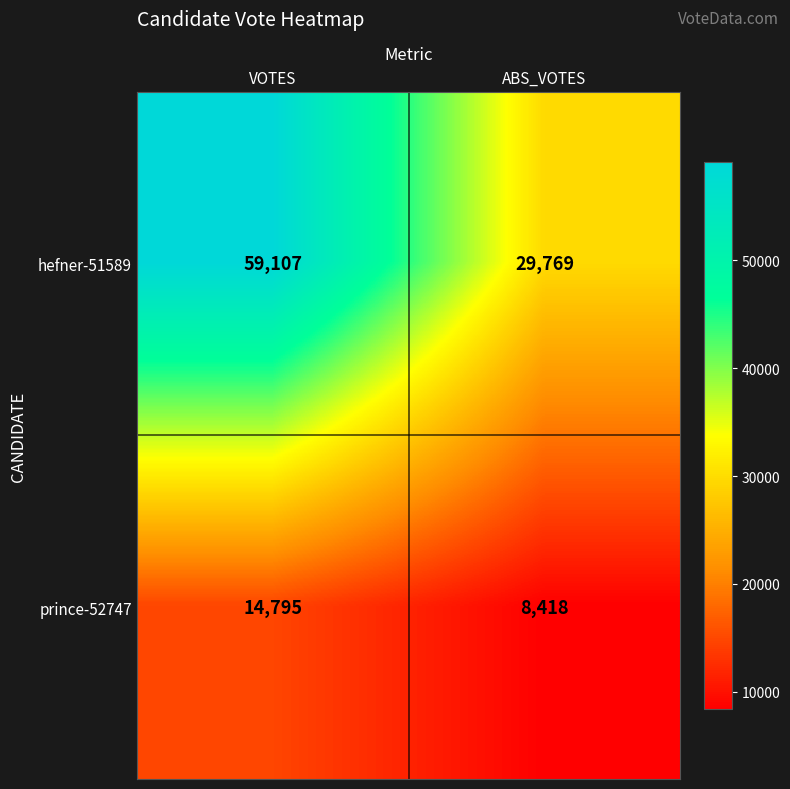

Reading left to right, list all the values displayed in this chart.

hefner-51589: VOTES=59107	ABS_VOTES=29769
prince-52747: VOTES=14795	ABS_VOTES=8418